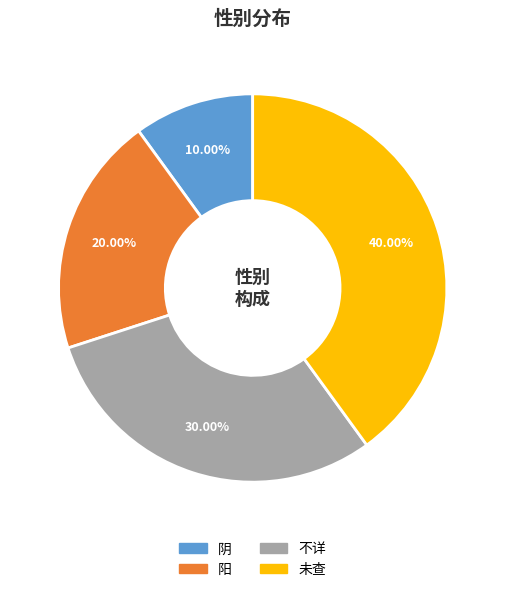

Does 阴 account for over 50% of the chart?

No